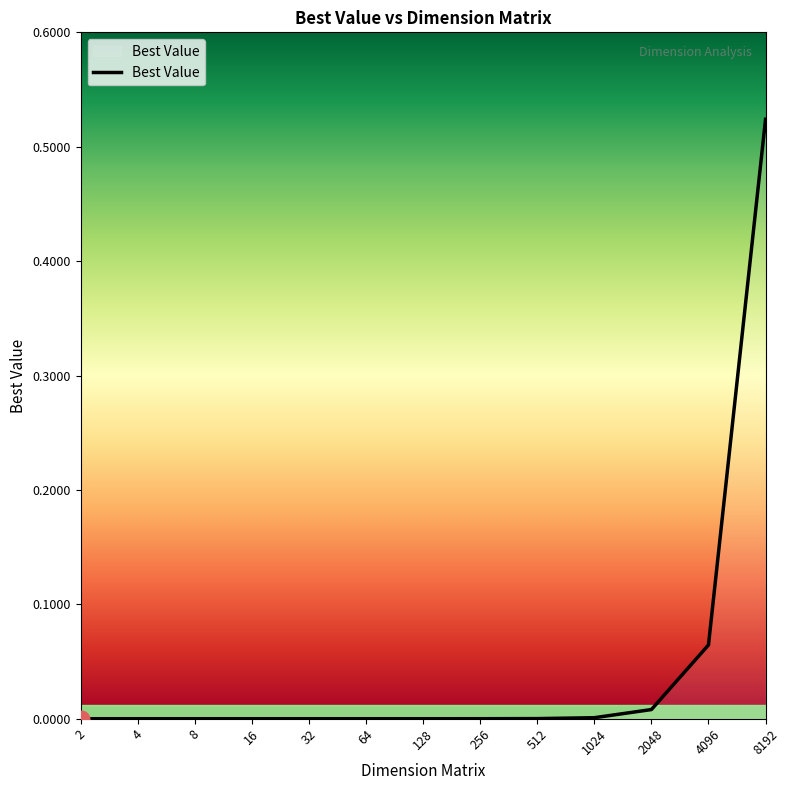

True or false: the data shows 0.0 at 1024.

True